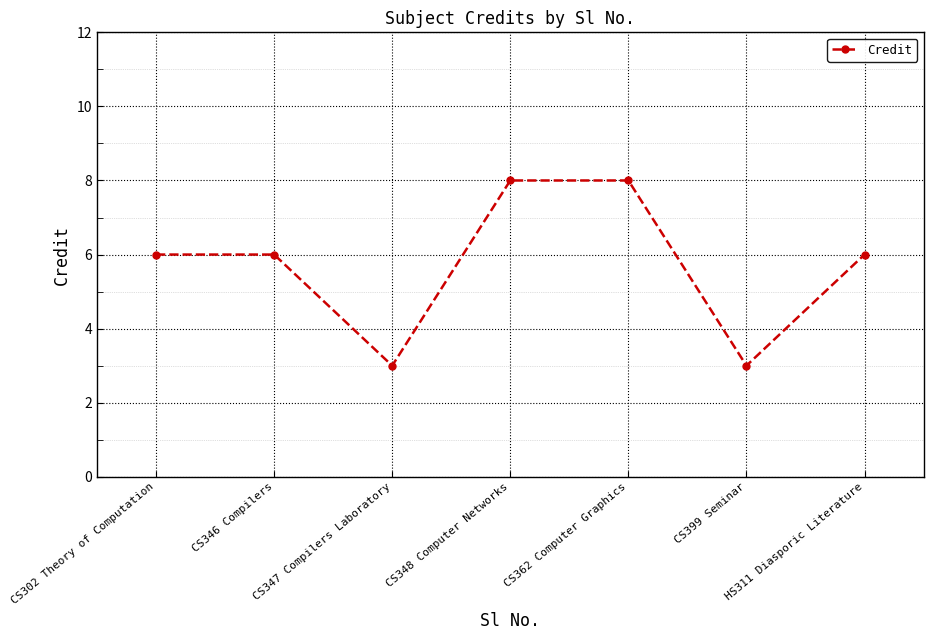

What value does the data have at HS311 Diasporic Literature?

6